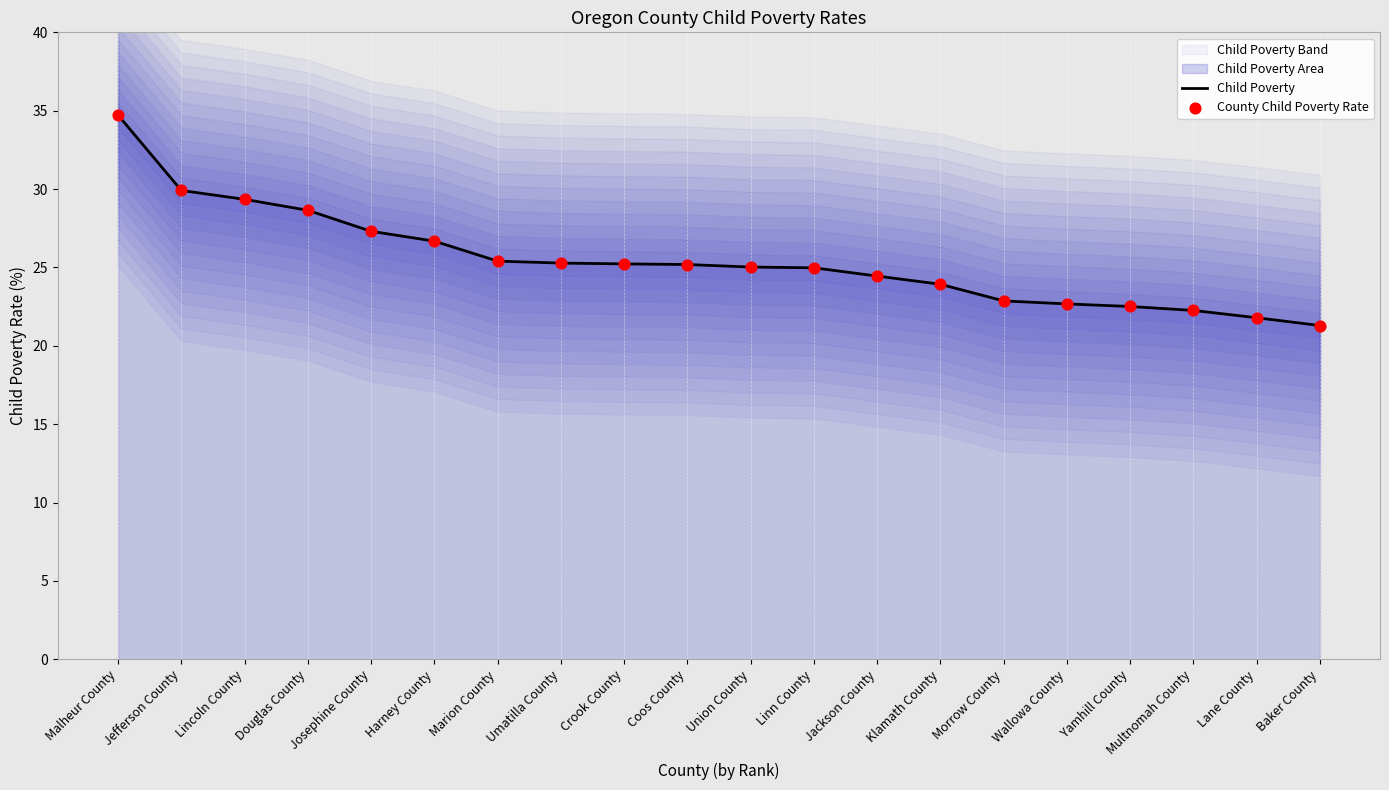

The value of Child Poverty at Yamhill County is 22.5. True or false?

True